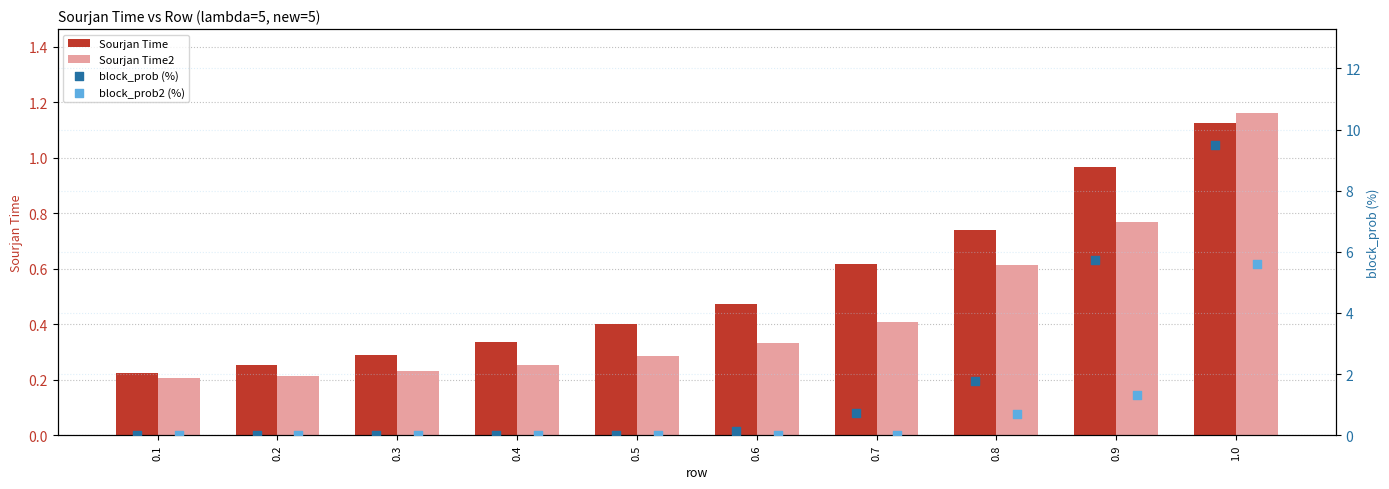

At how many categories does at least one series exceed 3?

2